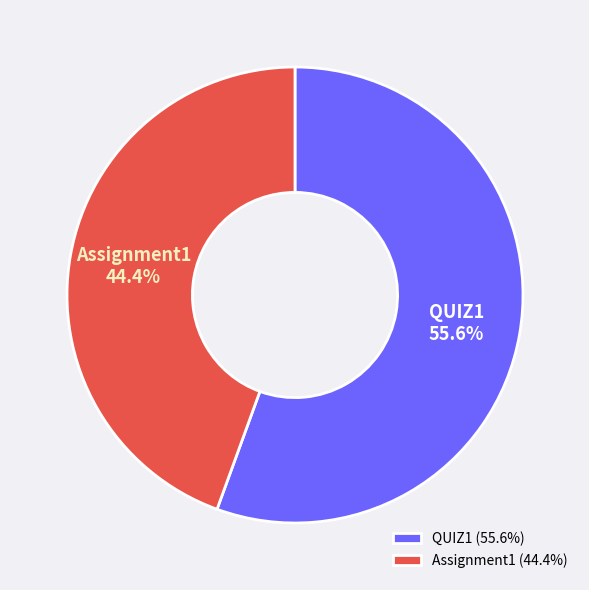

Is it true that Assignment1 is 44% of the pie?

True